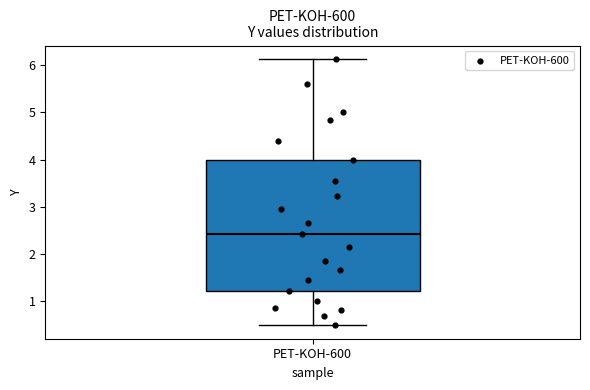

Where is the upper edge of the box for PET-KOH-600 on the y-axis? The values are not printed on the chart, so give them approximately, as read against the axis.

4.0